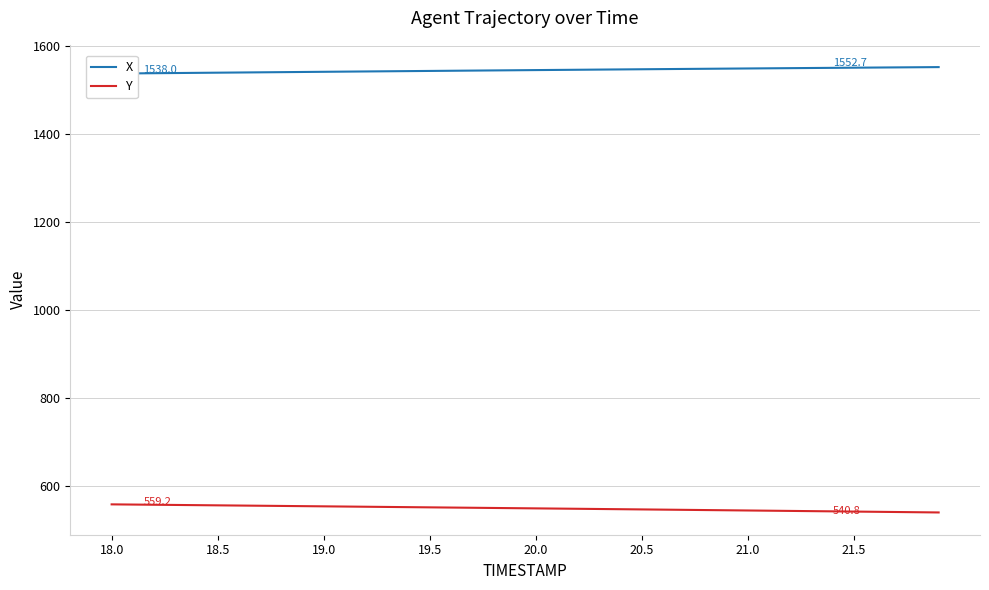

What is the value of the Y point at the 5th from the left?

557.4